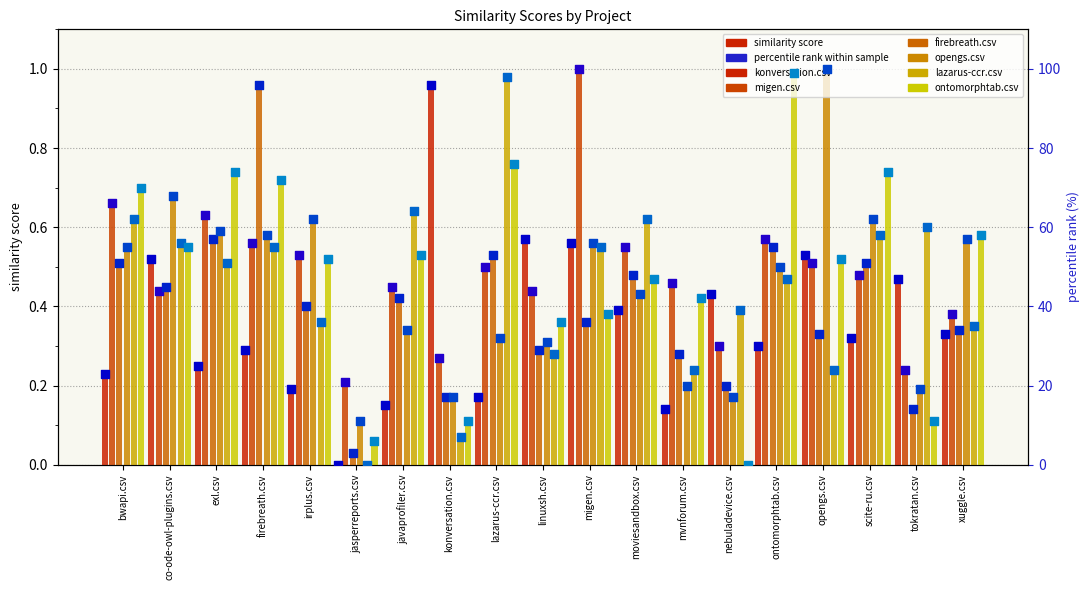

Which series has the widest spread of Y values?

konversation.csv